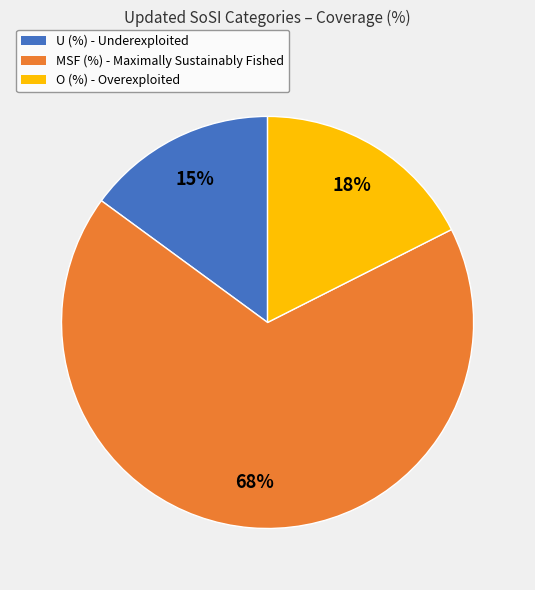

How many segments does this pie chart have?

3